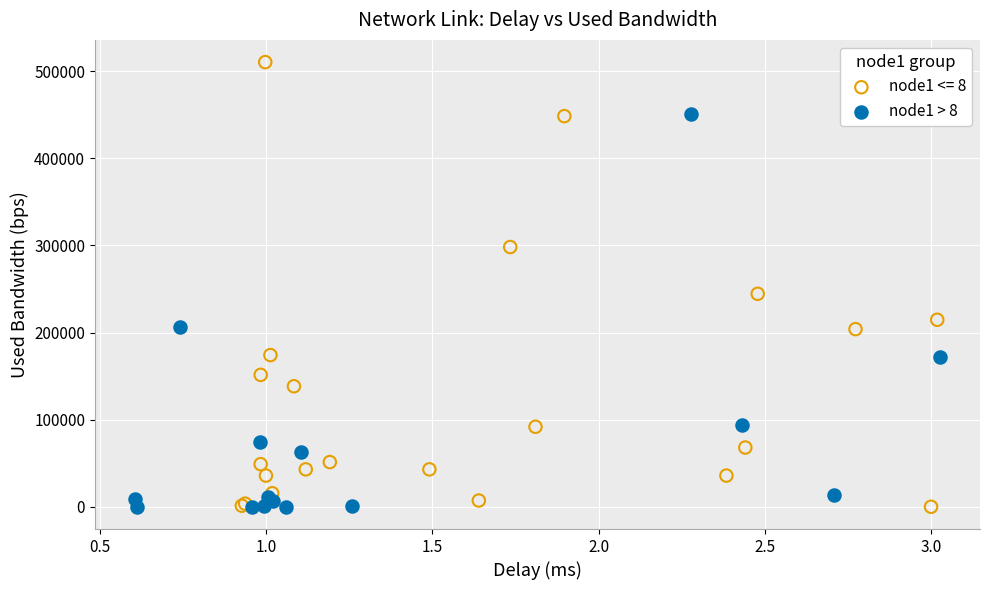

Which series contains the highest Y value?

node1 <= 8